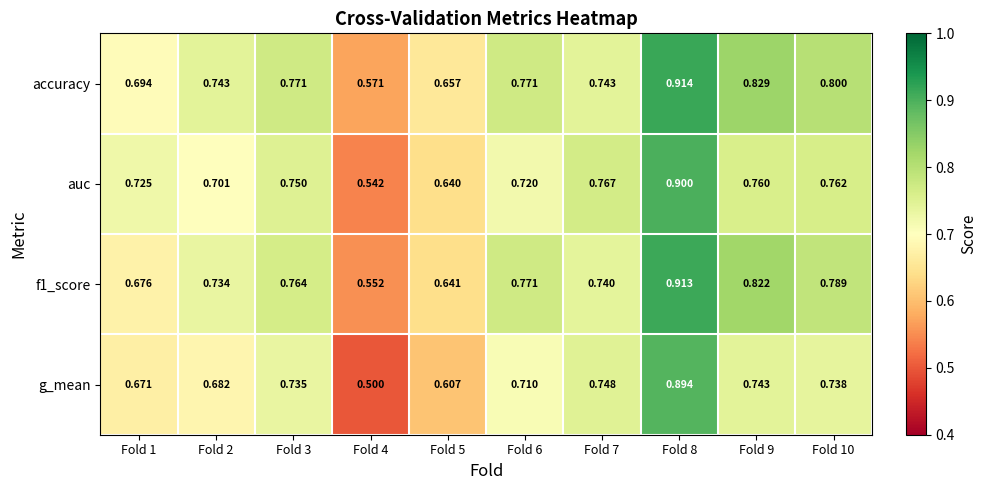

How many series are shown in this chart?

4